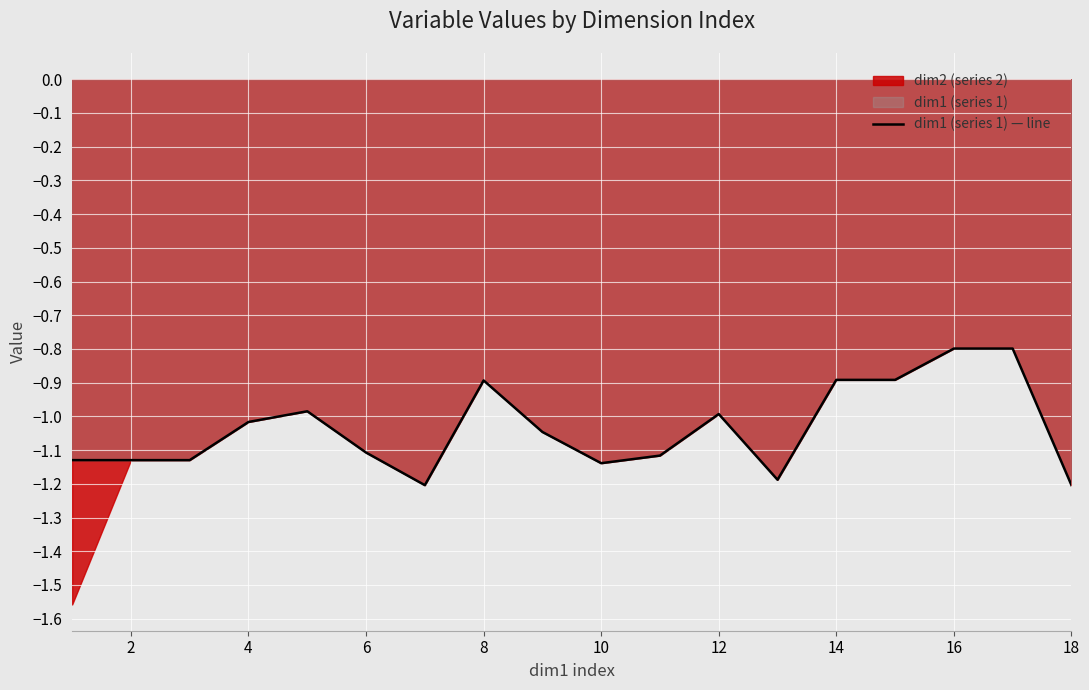

Reading left to right, extract all data points from this chart.

-1.1	-1.1	-1.1	-1.0	-1.0	-1.1	-1.2	-0.9	-1.0	-1.1	-1.1	-1.0	-1.2	-0.9	-0.9	-0.8	-0.8	-1.2